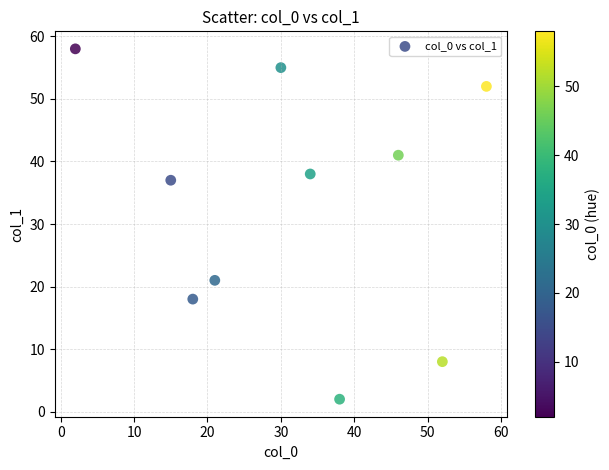

What is the average Y value?

33